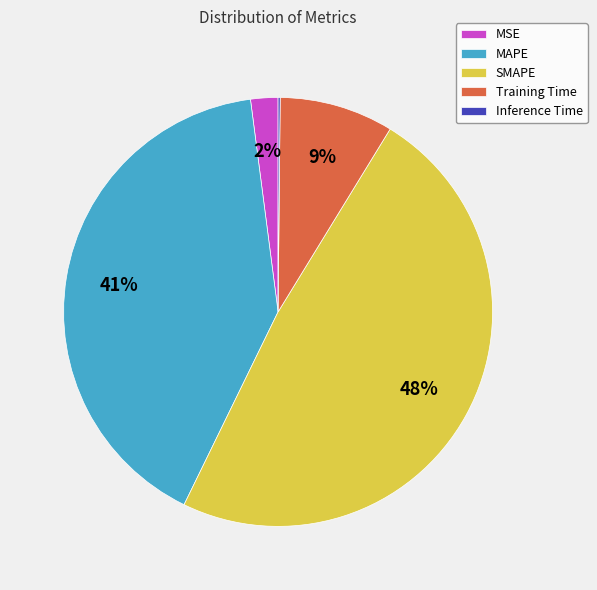

Is there any slice that represents more than half of the pie?

No